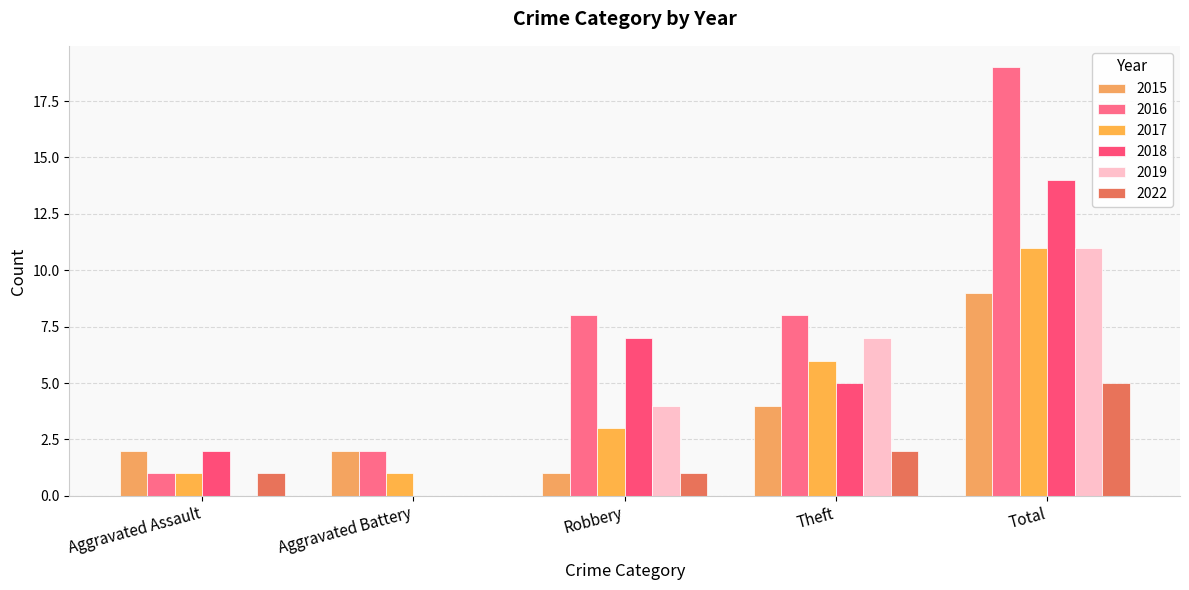

What is the label of the 1st bar from the right?

Total